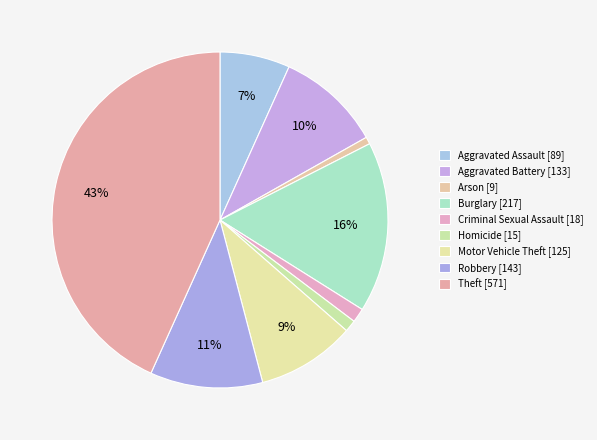

Count the number of slices in the pie.

9